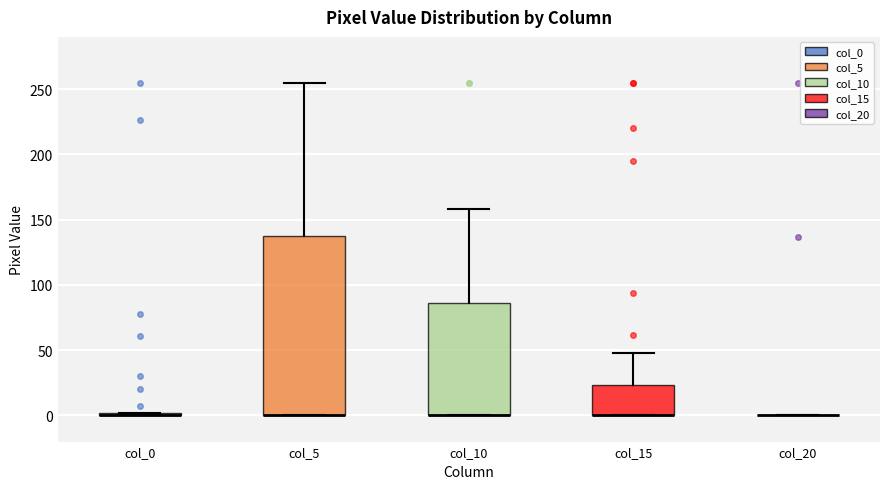

Reading left to right, read every box against the y-axis: the position of its median line, the range the box covers, and the ends of its whiskers. The values are not printed on the chart, so give them approximately, as read against the axis.

col_0: box collapsed to a line at 0, whiskers 0 to 0
col_5: median 0 (drawn on the box's lower edge), box 0 to 140, whiskers 0 to 255
col_10: median 0 (drawn on the box's lower edge), box 0 to 85, whiskers 0 to 160
col_15: median 0 (drawn on the box's lower edge), box 0 to 25, whiskers 0 to 50
col_20: box collapsed to a line at 0, whiskers 0 to 0